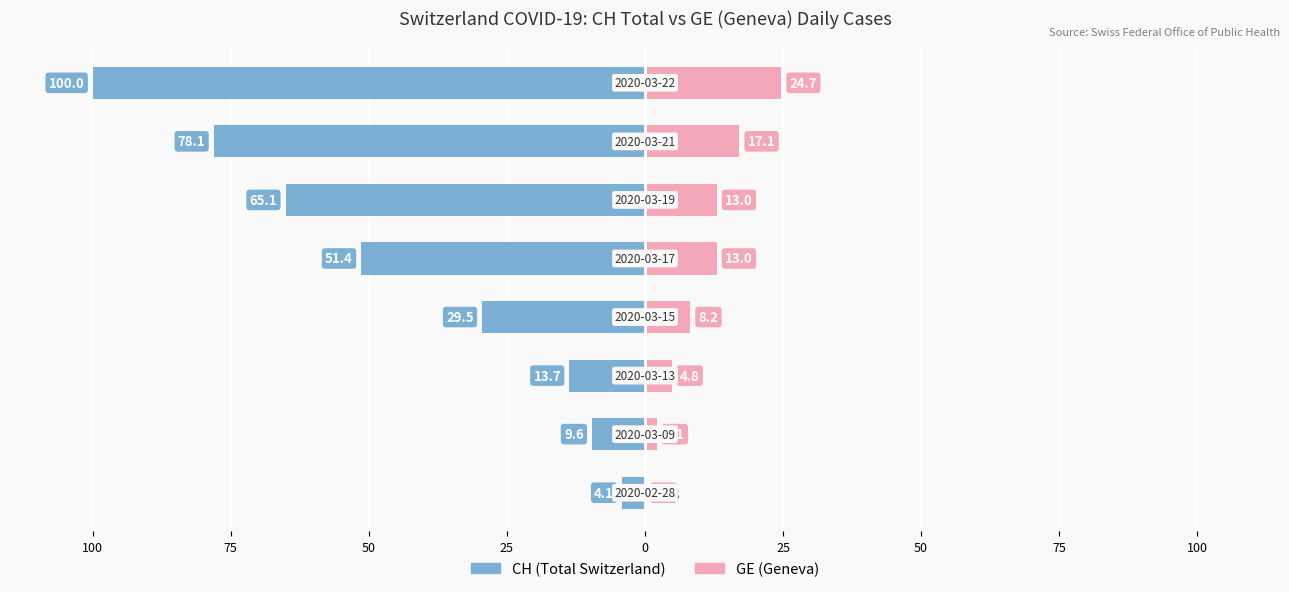

Reading left to right, what are all the values shown in this chart?

CH (Total Switzerland): -4.1	-9.6	-13.7	-29.5	-51.4	-65.1	-78.1	-100.0
GE (Geneva): 0.0	2.1	4.8	8.2	13.0	13.0	17.1	24.7